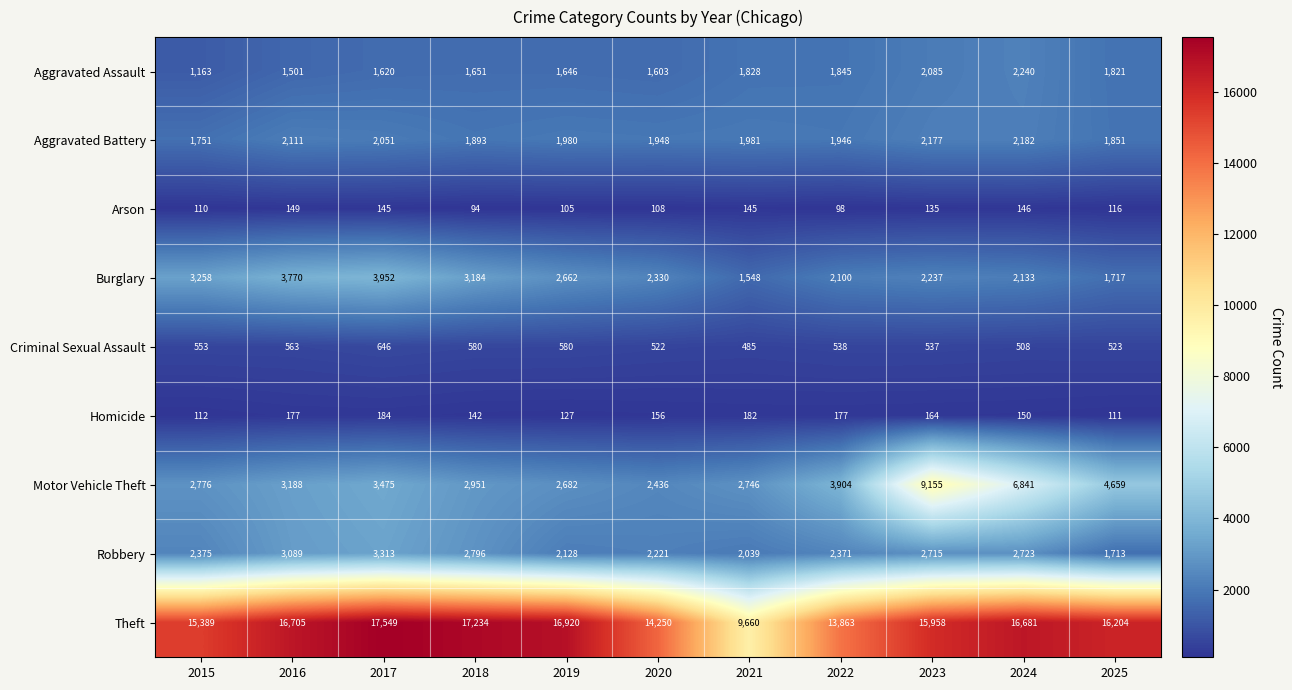

Which series has the largest total across all categories?

Theft